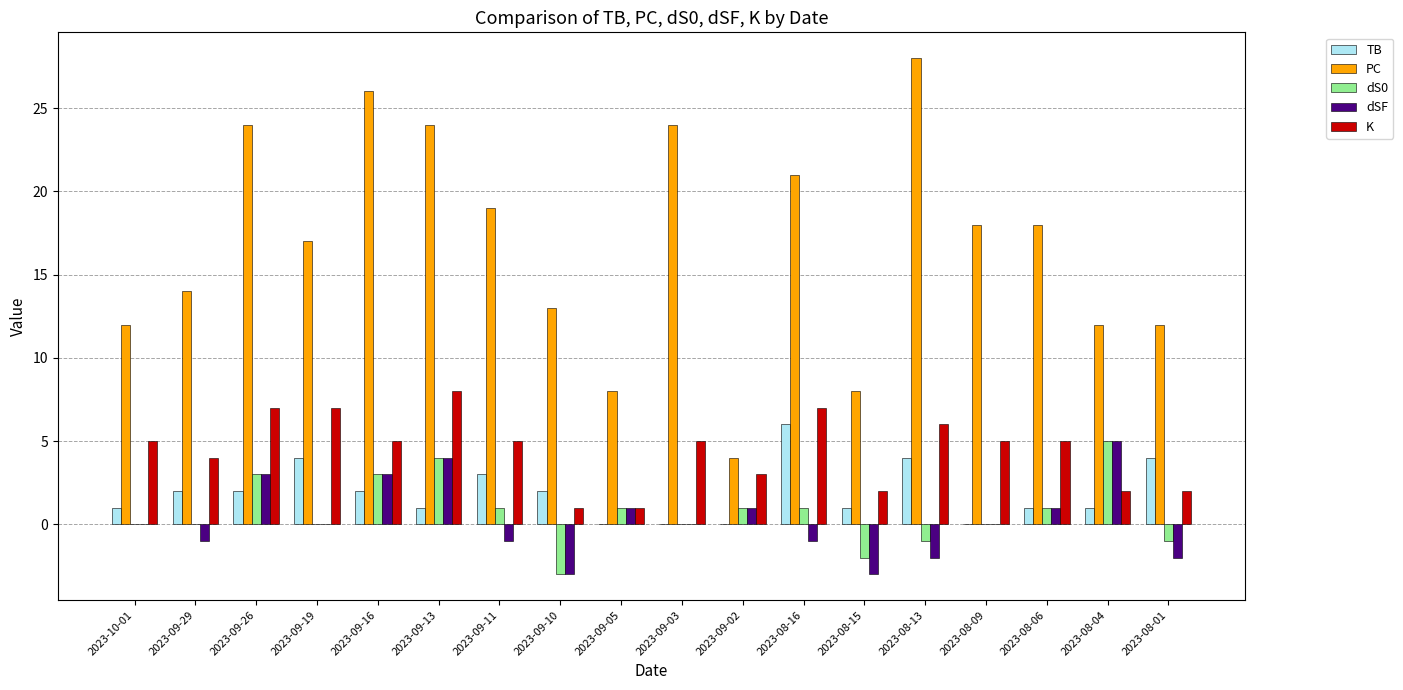

Count the TB values in the range 1 to 3.

10